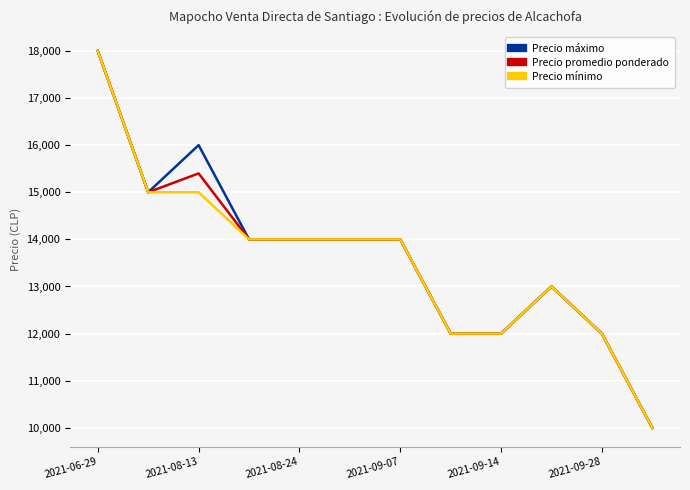

What is the highest value of the Precio mínimo series?

18000